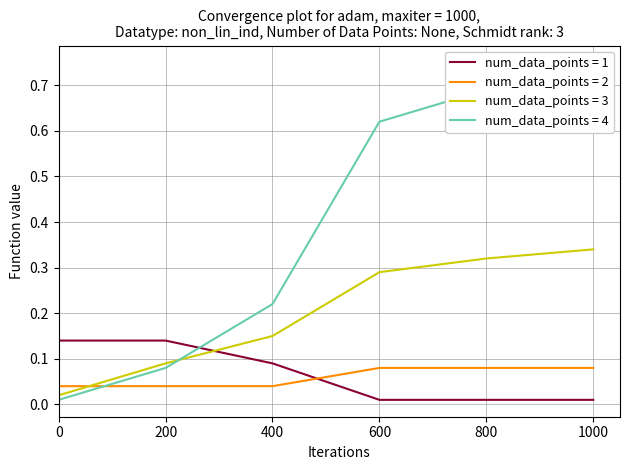

The num_data_points = 3 series shows 0.0 at 400. True or false?

False